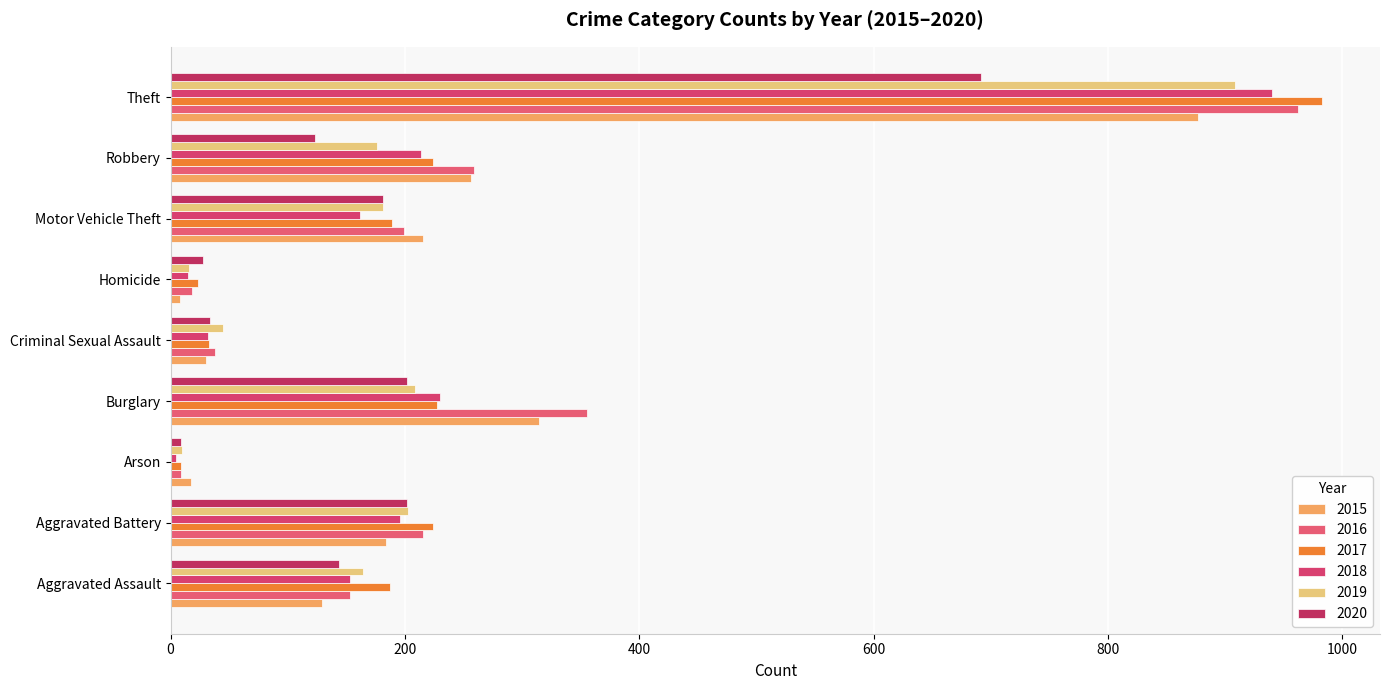

Which has a higher value, Theft or Burglary?

Theft